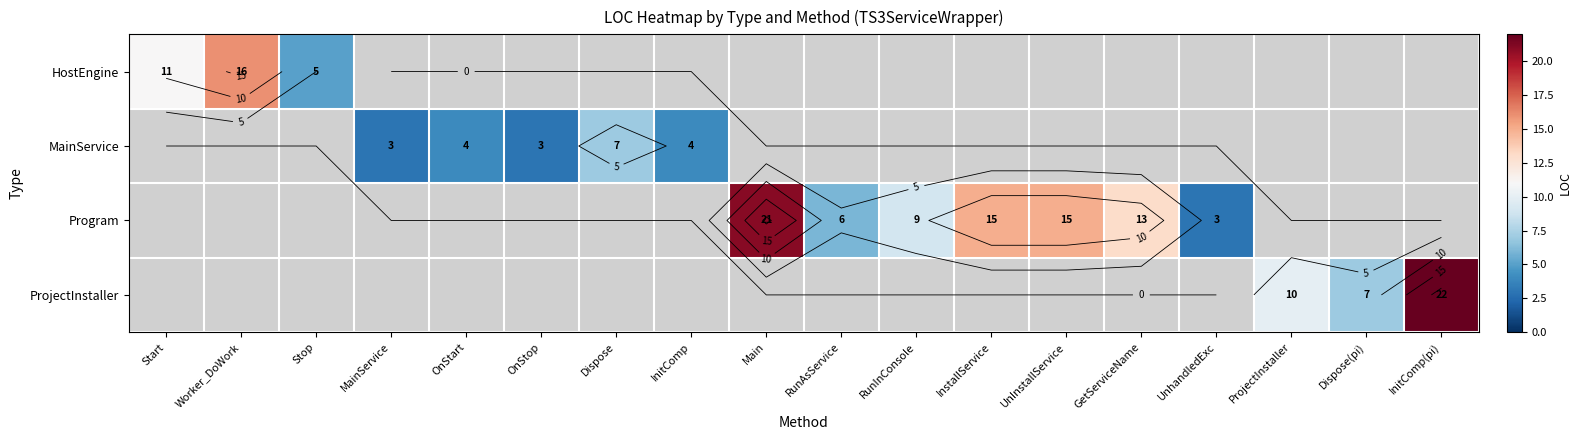

What is the maximum value shown in the chart?

22.0